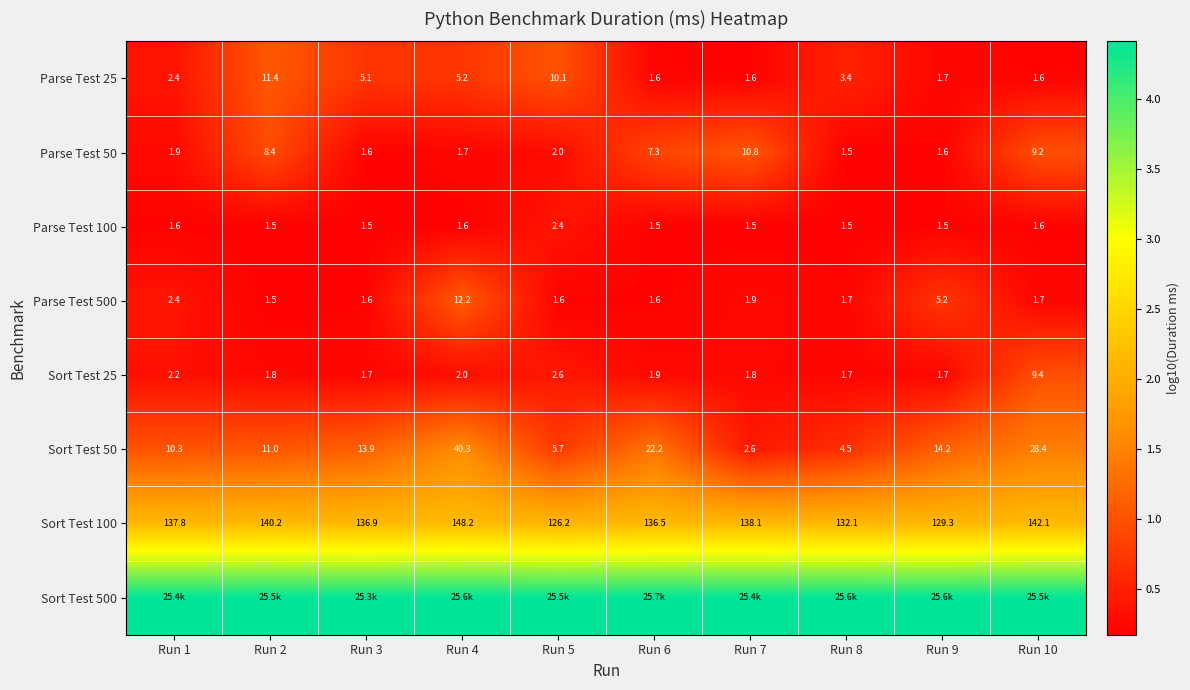

Is the value of Parse Test 50 at Run 4 greater than the value of Sort Test 100 at Run 4?

No